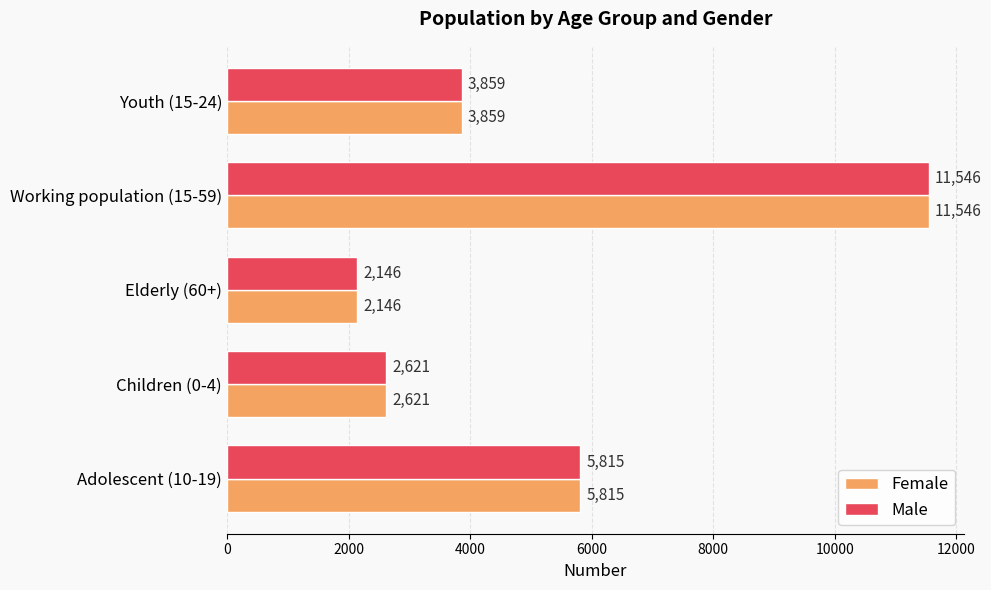

List the labels in order of Female value, largest first.

Working population (15-59), Adolescent (10-19), Youth (15-24), Children (0-4), Elderly (60+)